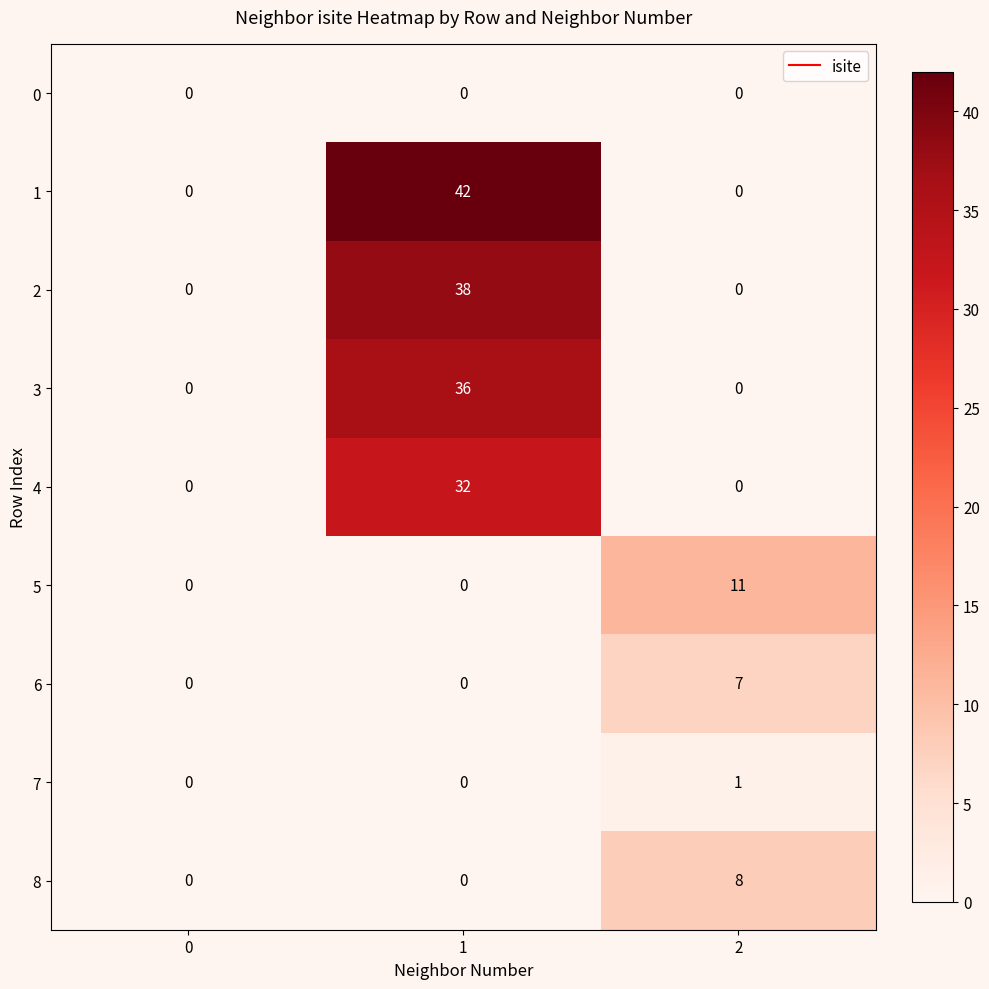

True or false: 4 has a value of 0 at 0.

True